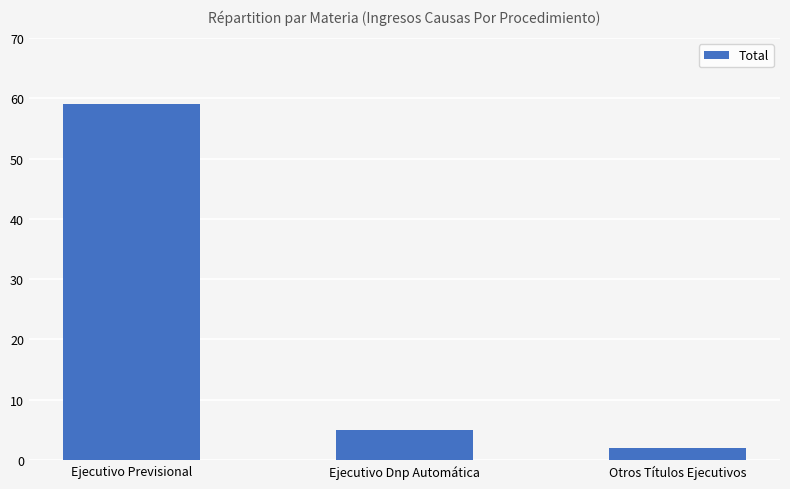

Approximately how many times larger is the value at Ejecutivo Previsional compared to Otros Títulos Ejecutivos?

29.5